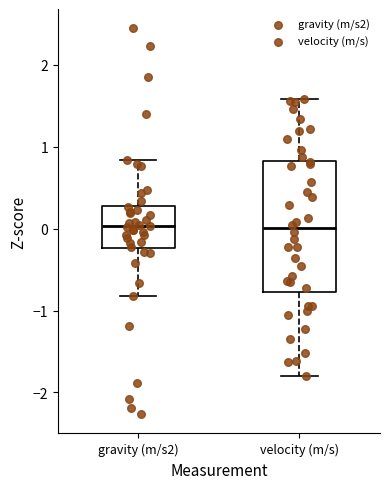

Reading left to right, transcribe this box plot: for each box, give where its median line is, the range the box spans, and where its two whiskers end, as read against the y-axis. The values are not printed on the chart, so give them approximately, as read against the axis.

gravity (m/s2): median 0.0, box -0.2 to 0.3, whiskers -0.8 to 0.8
velocity (m/s): median 0.0, box -0.8 to 0.8, whiskers -1.8 to 1.6